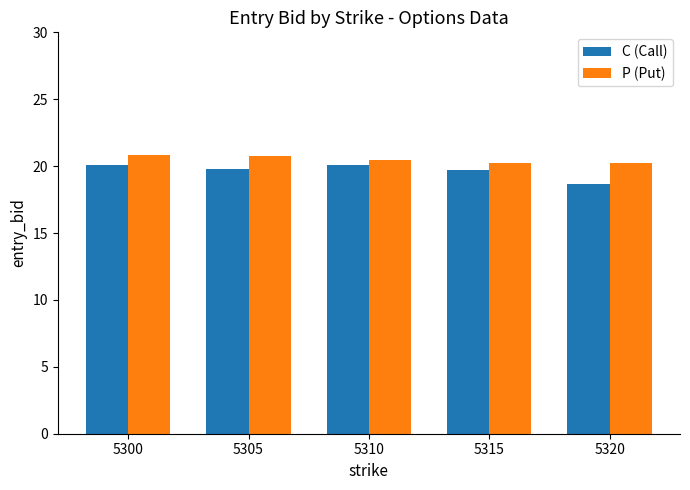

Rank the series by their average value, from highest to lowest.

P (Put), C (Call)